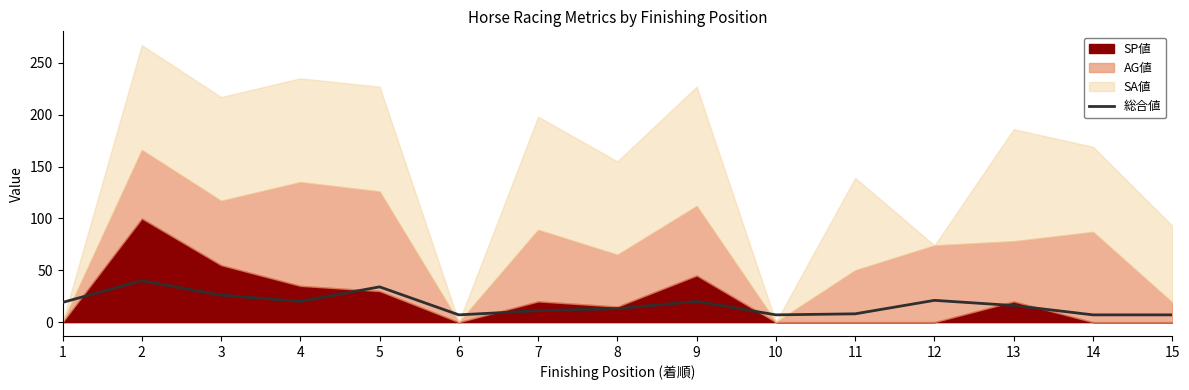

What is the highest value of the 総合値 series?

40